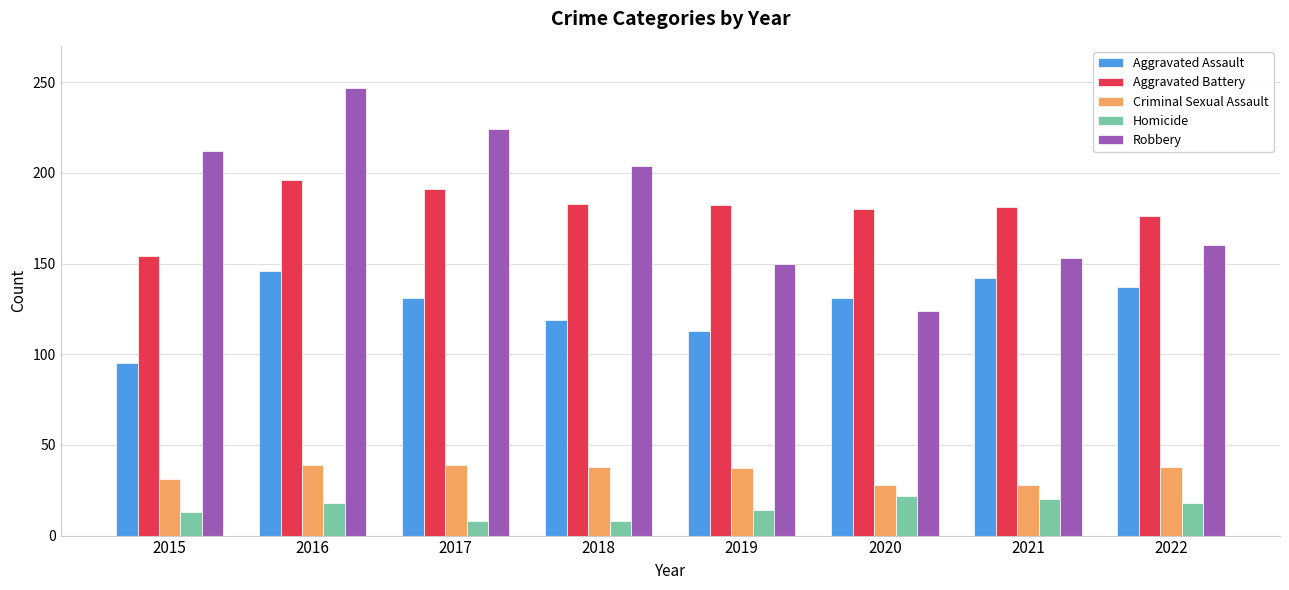

How many groups of bars are there?

8